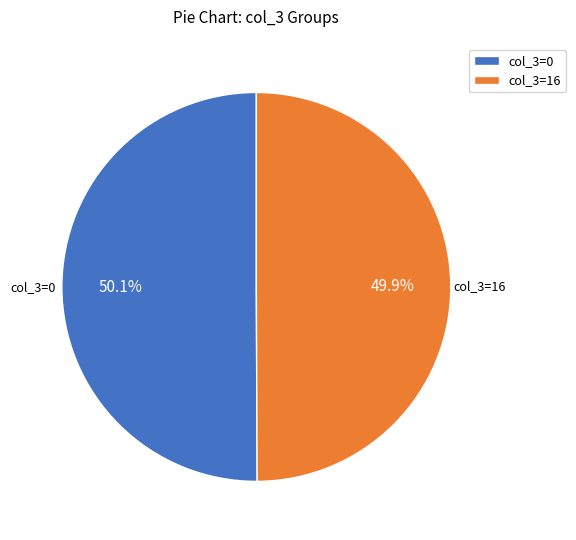

Approximately how many times larger is the value at col_3=16 compared to col_3=0?

1.0